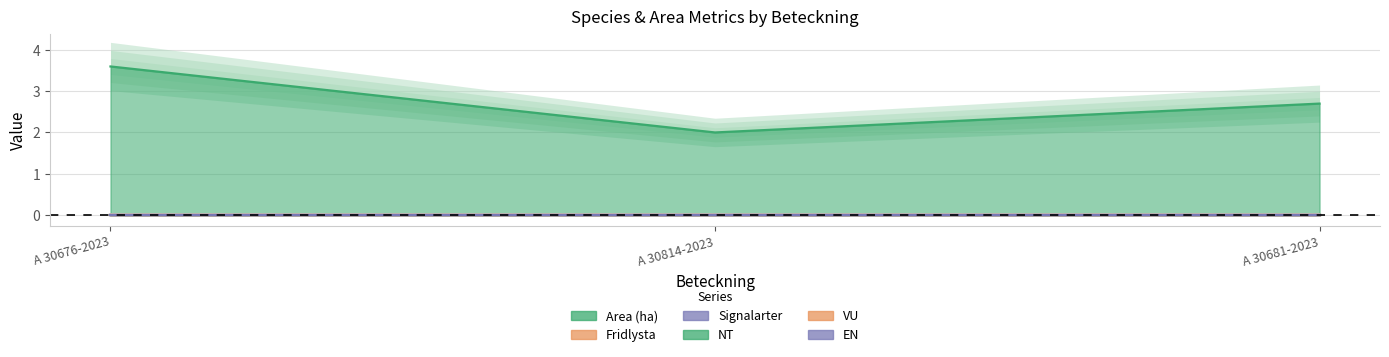

How many lines are shown in the chart?

6